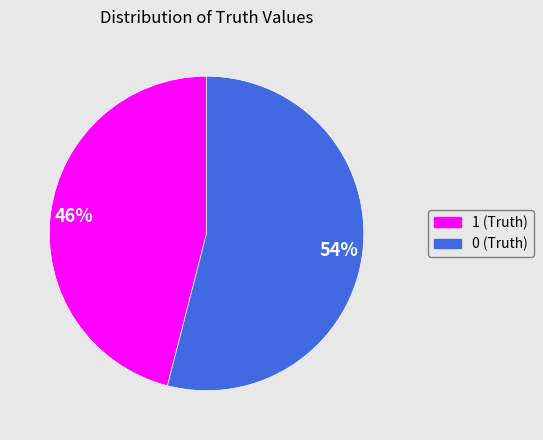

To the nearest percent, what portion does 0 (Truth) represent?

54%